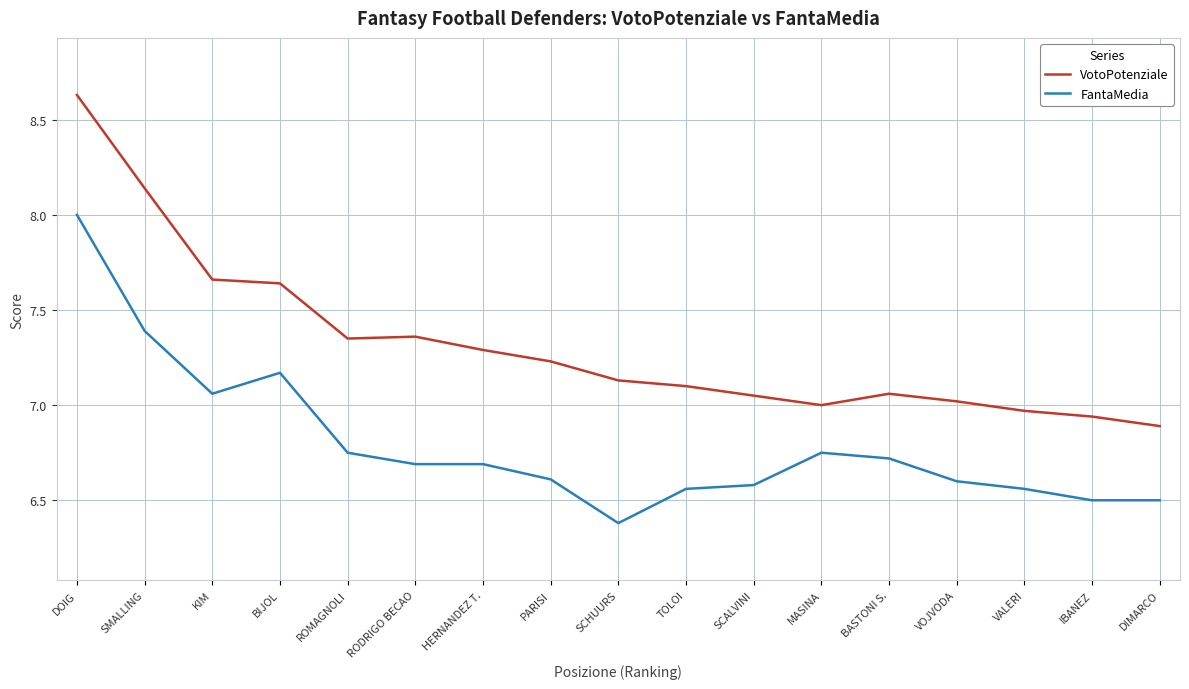

What is the difference between the FantaMedia values at SCALVINI and DIMARCO?

0.1